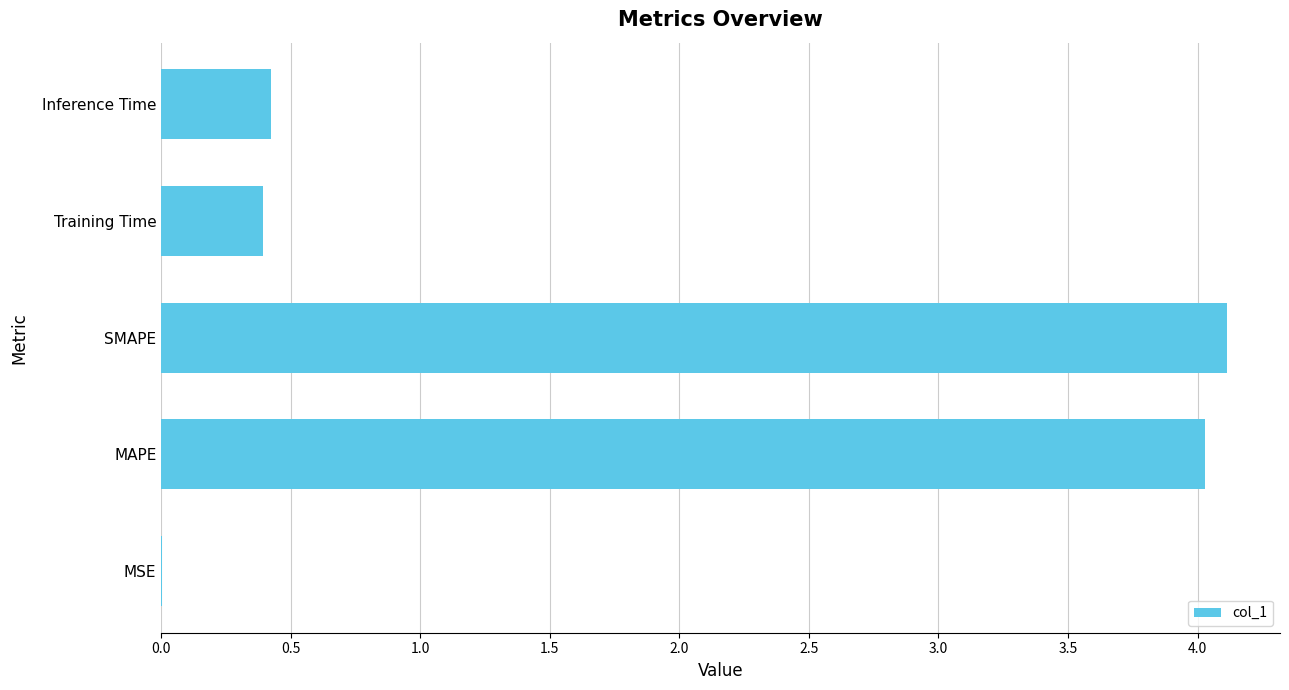

Read the value at Inference Time.

0.4